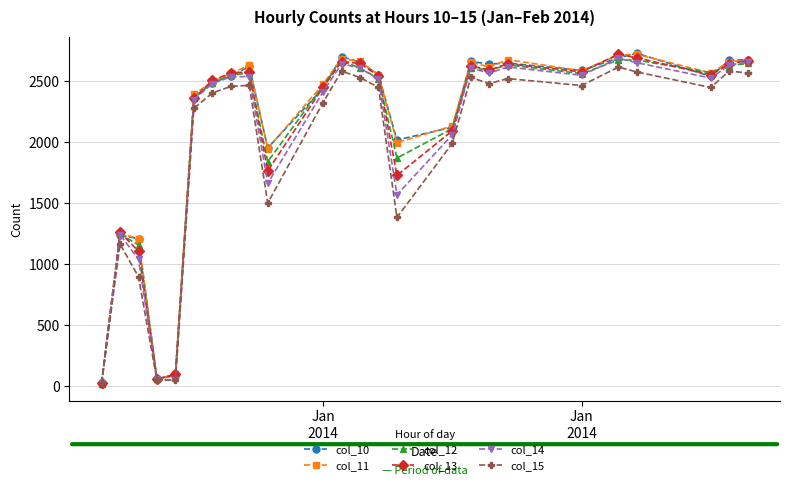

What is the value of the col_10 point at the 10th from the left?

1954